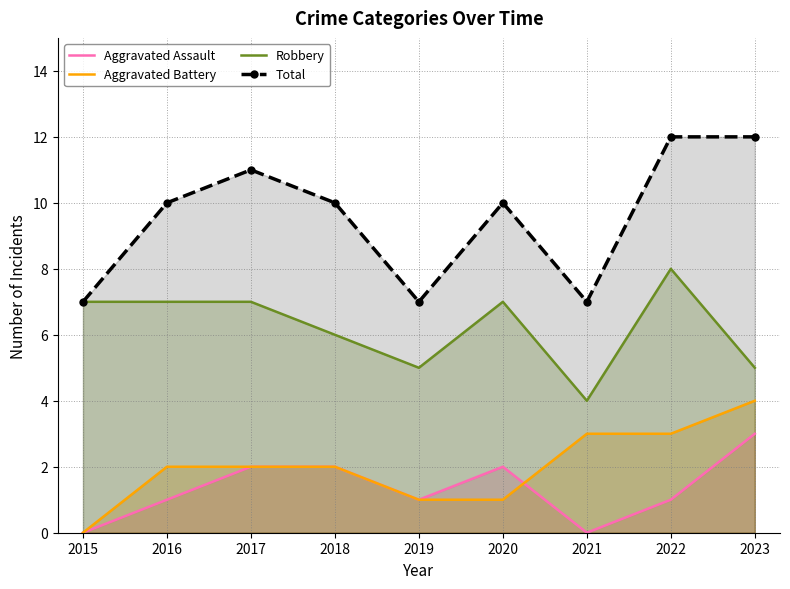

True or false: Robbery has more than 1 points higher than both neighbors.

True